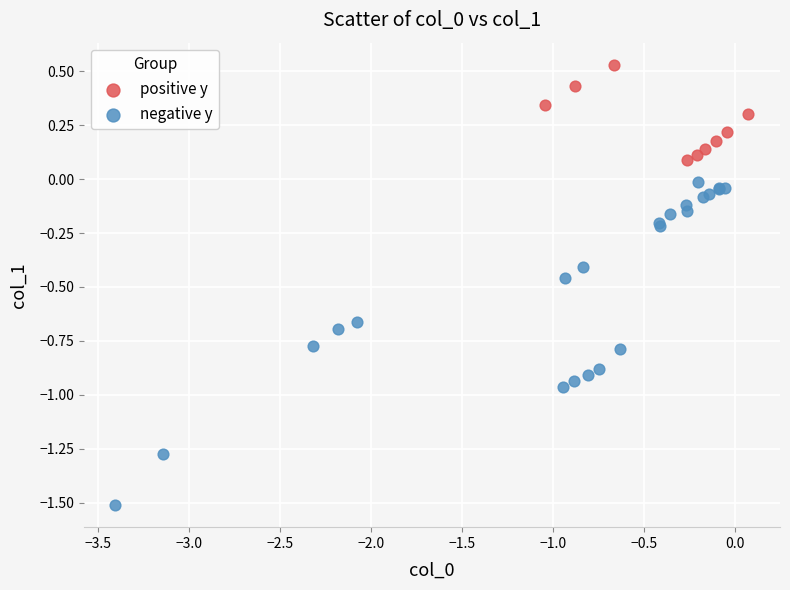

Which series reaches the minimum Y coordinate?

negative y